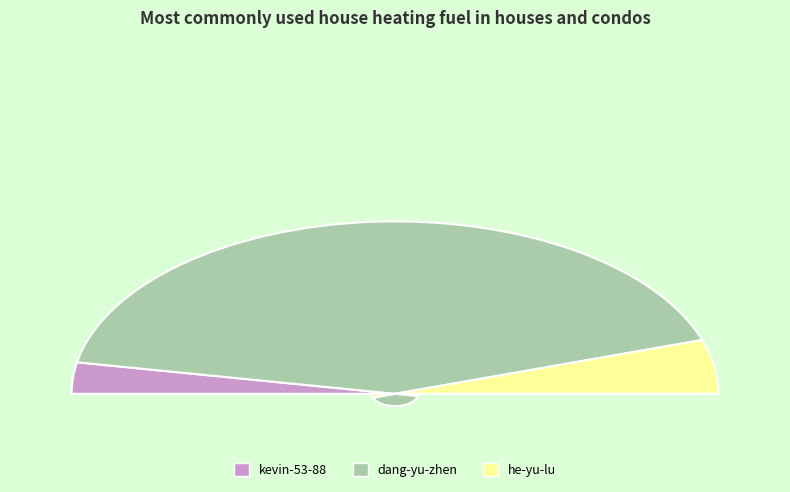

To the nearest percent, what is the average slice percentage?

33%